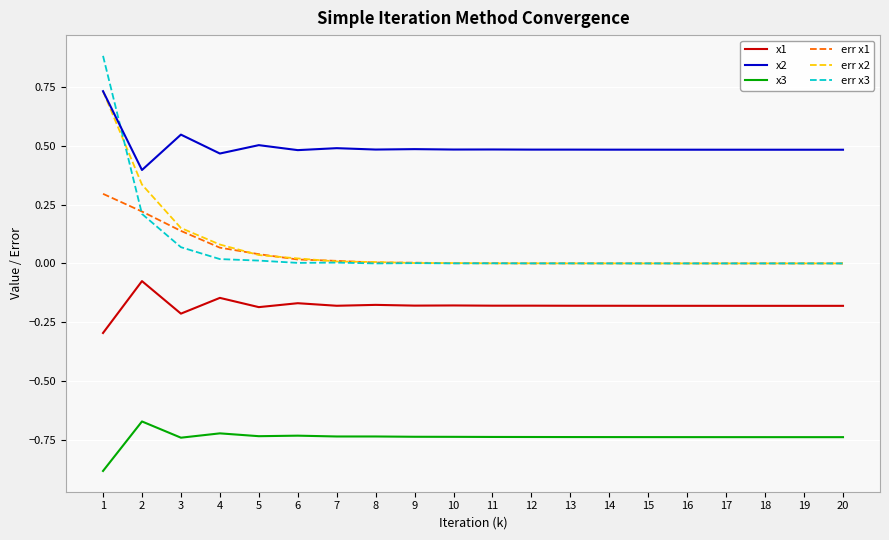

True or false: x1 and err x3 intersect in this chart.

False